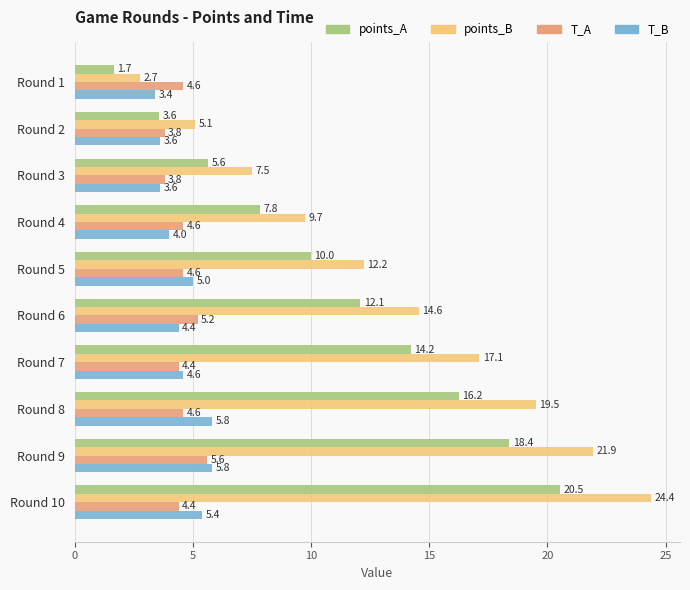

What is the difference between the maximum and second lowest values in the T_B series?

2.2